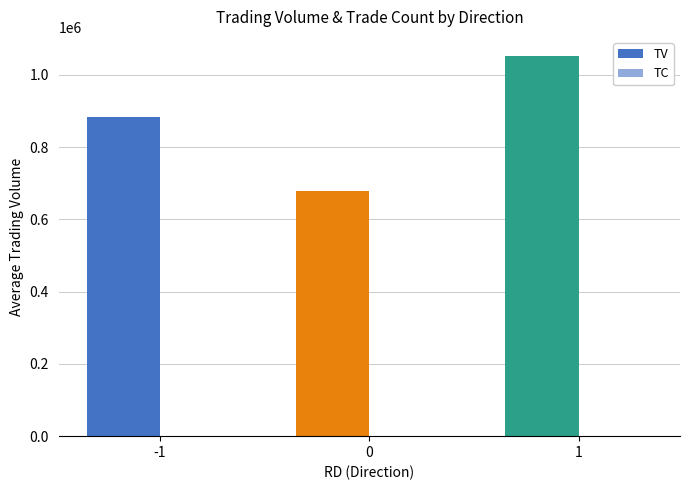

True or false: TV has a value of 1052166 at 1.

True